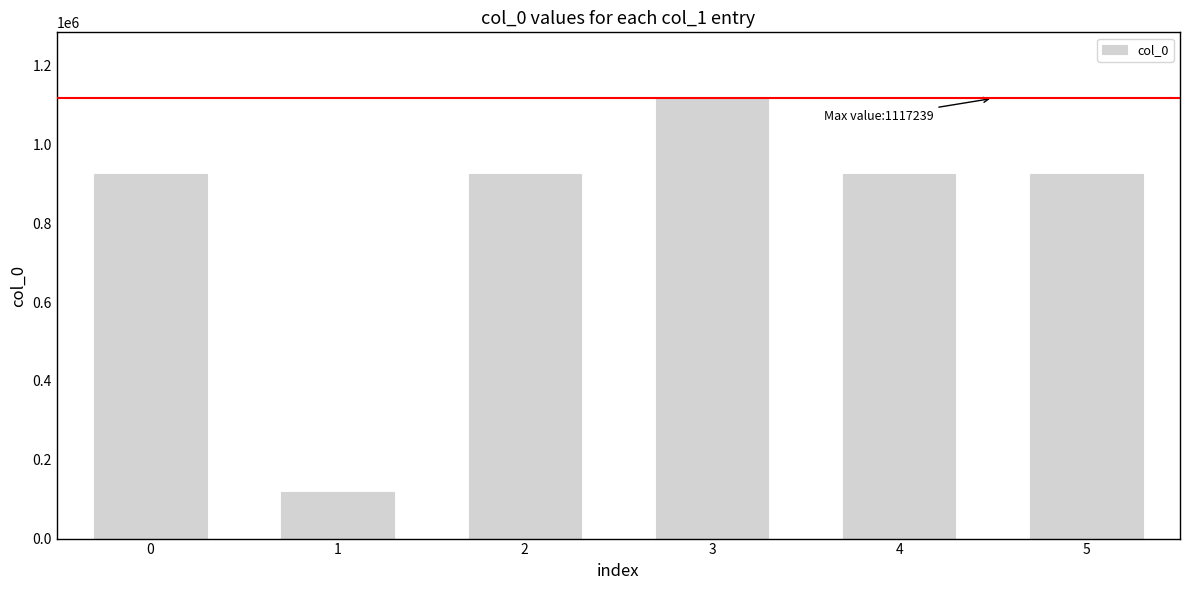

What value does the data have at 4, to the nearest 10?

925110